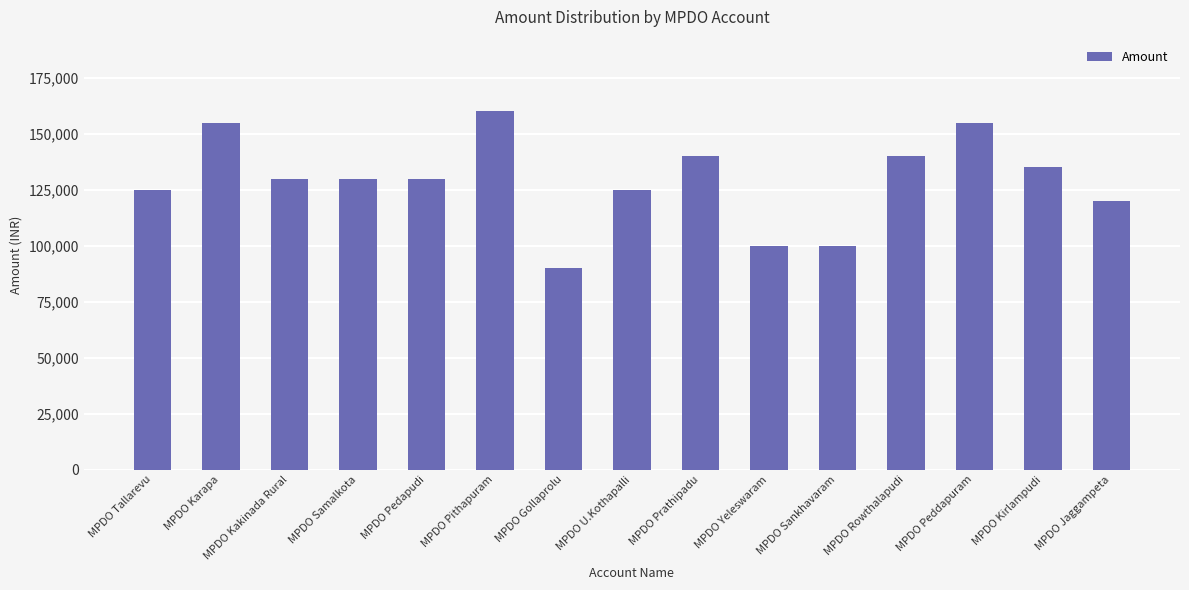

The value at MPDO Kirlampudi is 34681. True or false?

False